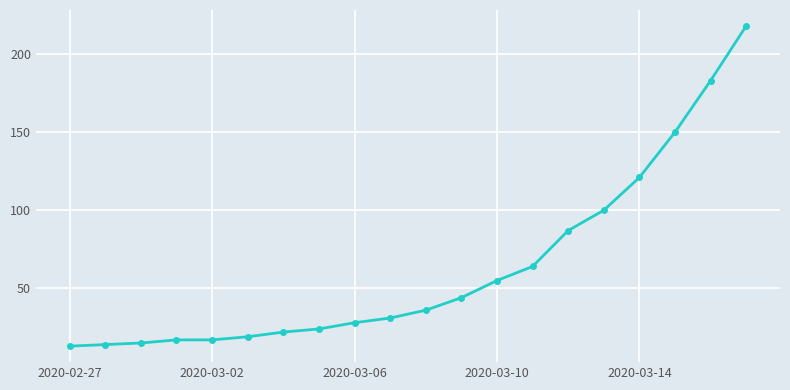

What is the greatest value displayed?

218